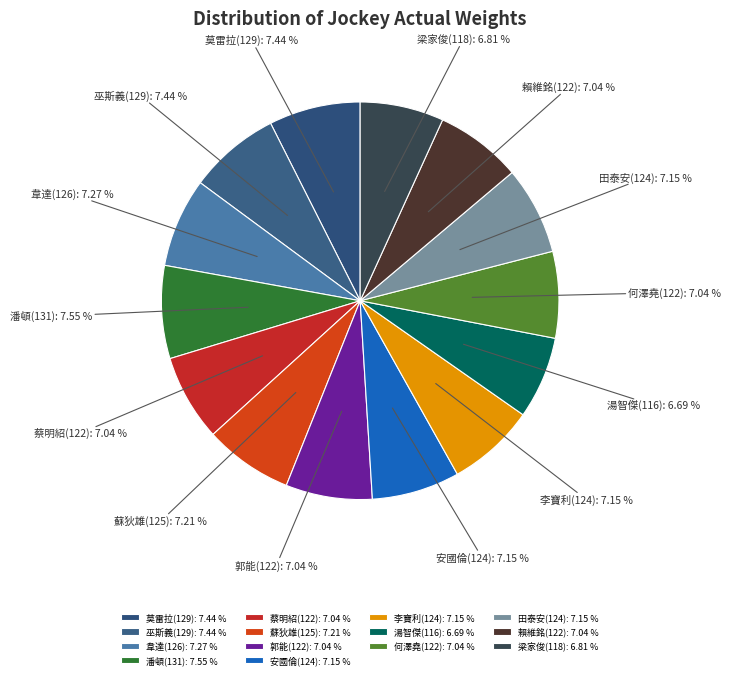

To the nearest percent, what portion does 郭能(122) represent?

7%